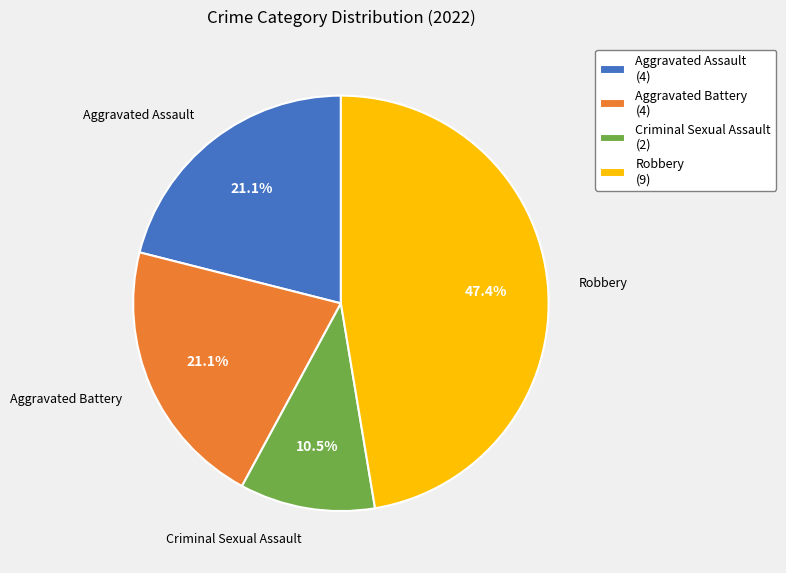

What is the ratio of the value at Aggravated Battery (4) to the value at Criminal Sexual Assault (2)?

2.0